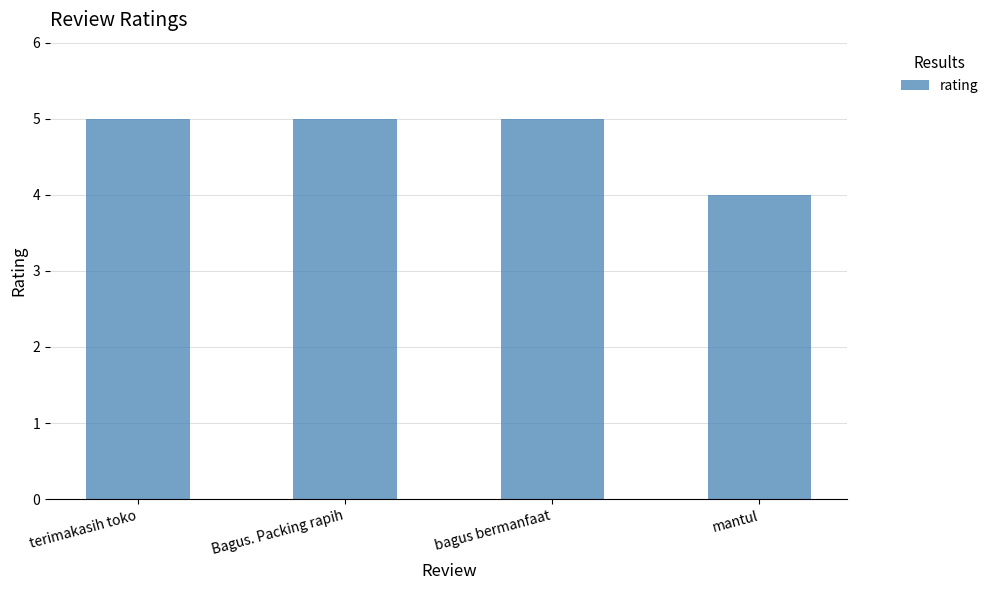

What is the label of the 1st bar from the left?

terimakasih toko